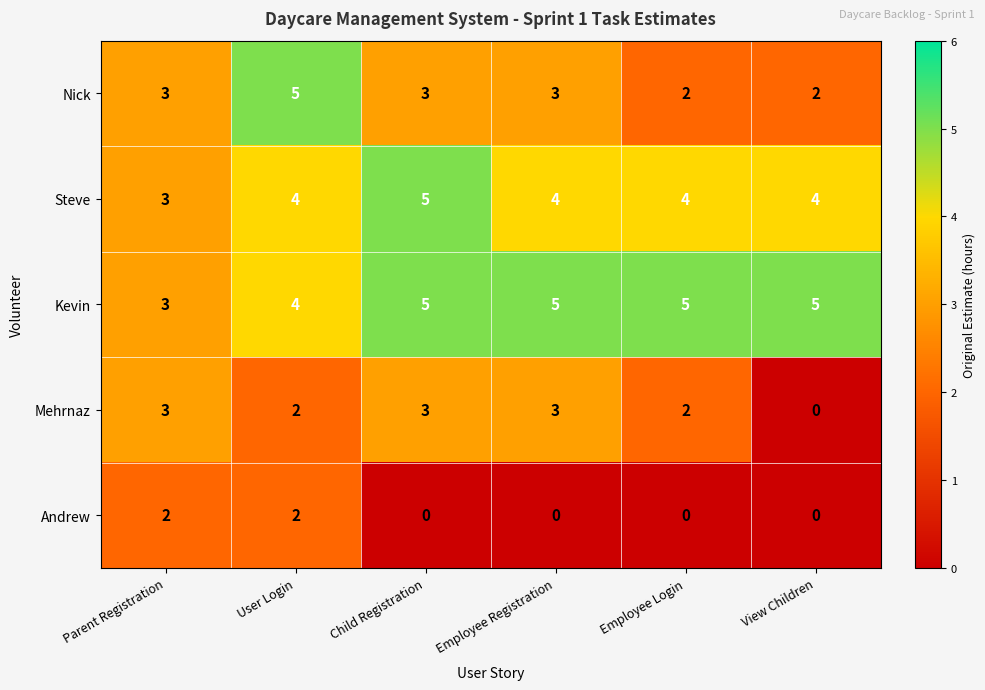

Reading left to right, extract all data points from this chart.

Nick: Parent Registration=3	User Login=5	Child Registration=3	Employee Registration=3	Employee Login=2	View Children=2
Steve: Parent Registration=3	User Login=4	Child Registration=5	Employee Registration=4	Employee Login=4	View Children=4
Kevin: Parent Registration=3	User Login=4	Child Registration=5	Employee Registration=5	Employee Login=5	View Children=5
Mehrnaz: Parent Registration=3	User Login=2	Child Registration=3	Employee Registration=3	Employee Login=2	View Children=0
Andrew: Parent Registration=2	User Login=2	Child Registration=0	Employee Registration=0	Employee Login=0	View Children=0